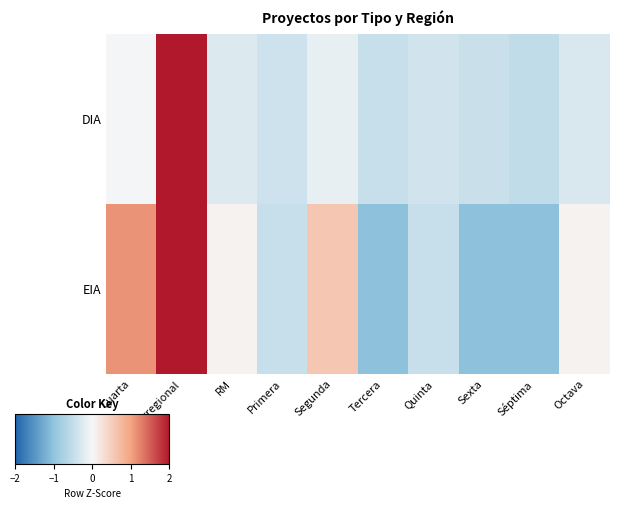

Rank the series by their average value, from lowest to highest.

EIA, DIA